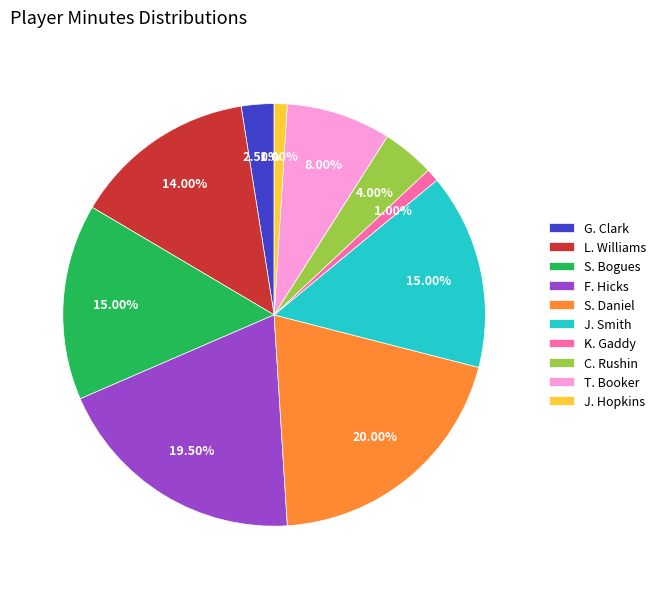

Between S. Bogues and G. Clark, which is larger?

S. Bogues